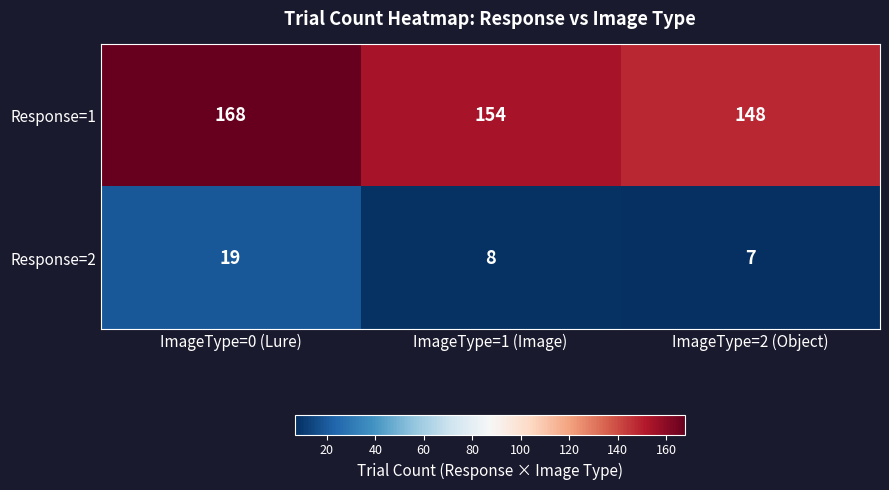

Reading left to right, transcribe all the data shown in this chart.

Response=1: ImageType=0 (Lure)=168	ImageType=1 (Image)=154	ImageType=2 (Object)=148
Response=2: ImageType=0 (Lure)=19	ImageType=1 (Image)=8	ImageType=2 (Object)=7